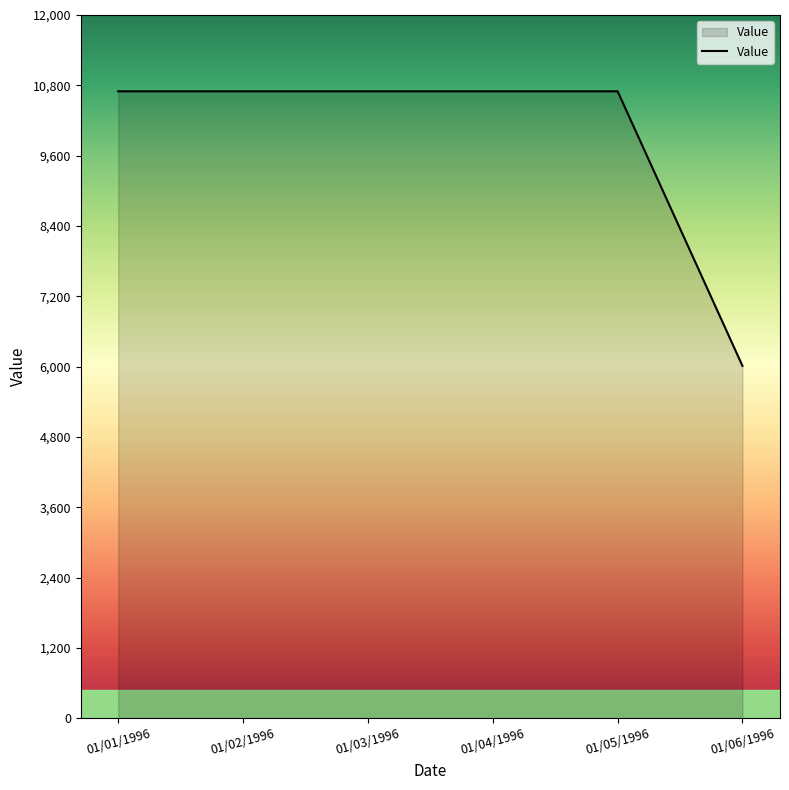

What value does the data have at 01/06/1996?

6013